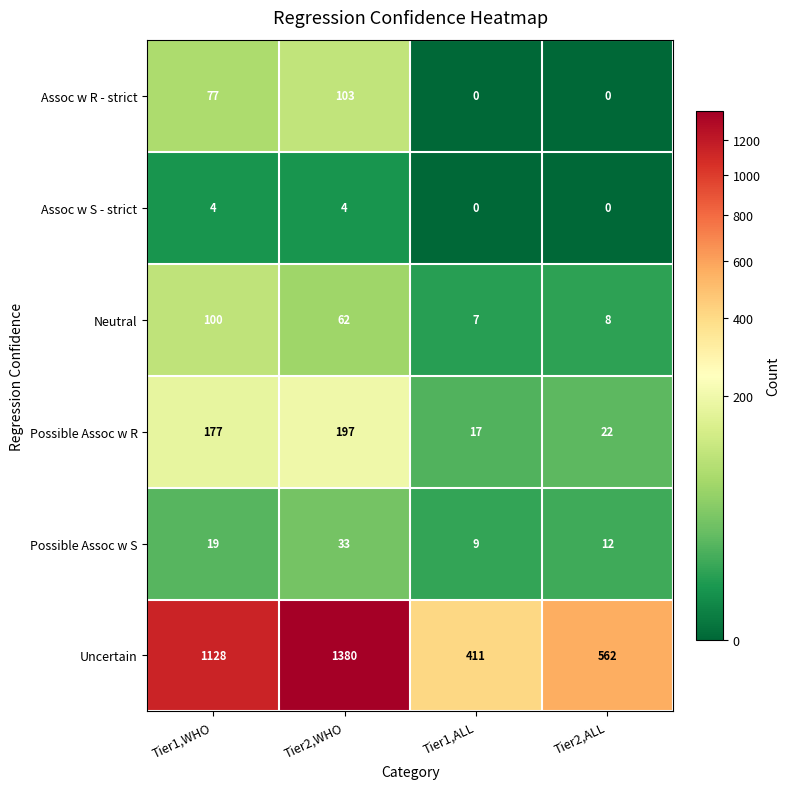

What is the approximate value of Possible Assoc w S at Tier2,ALL, to the nearest 10?

10